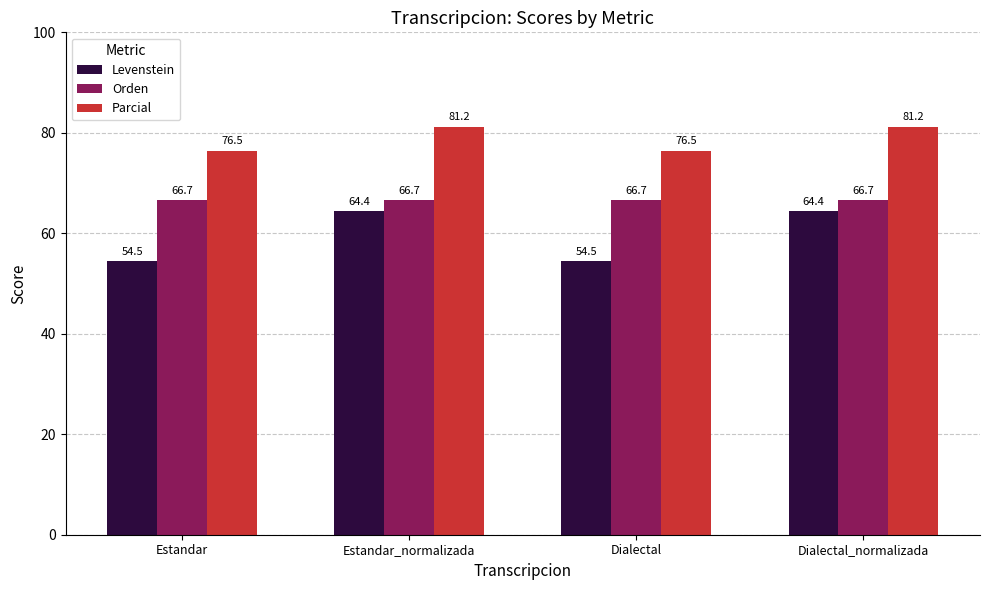

Which series has the largest total across all categories?

Parcial